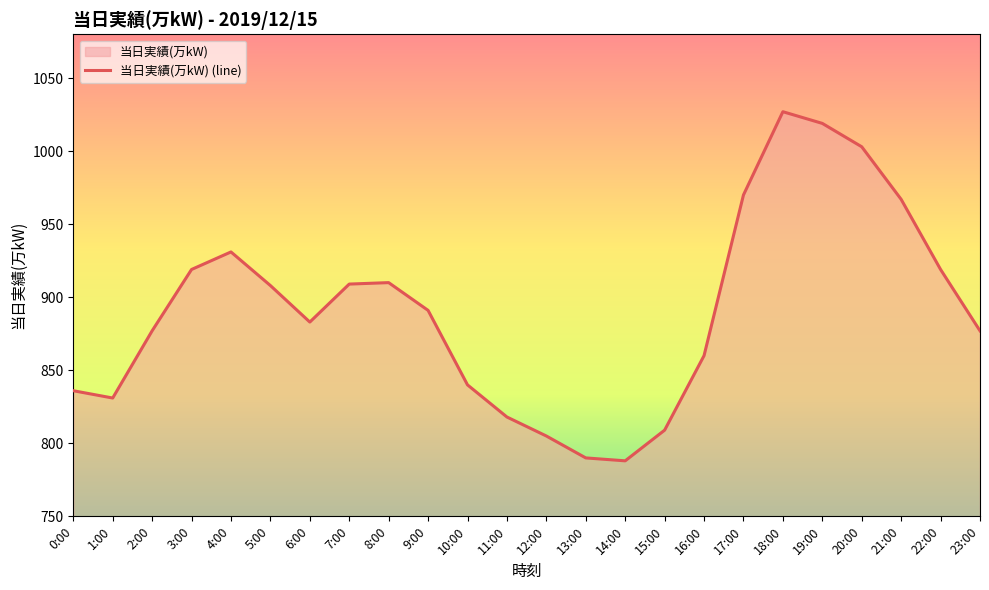

What is the greatest value displayed?

1027